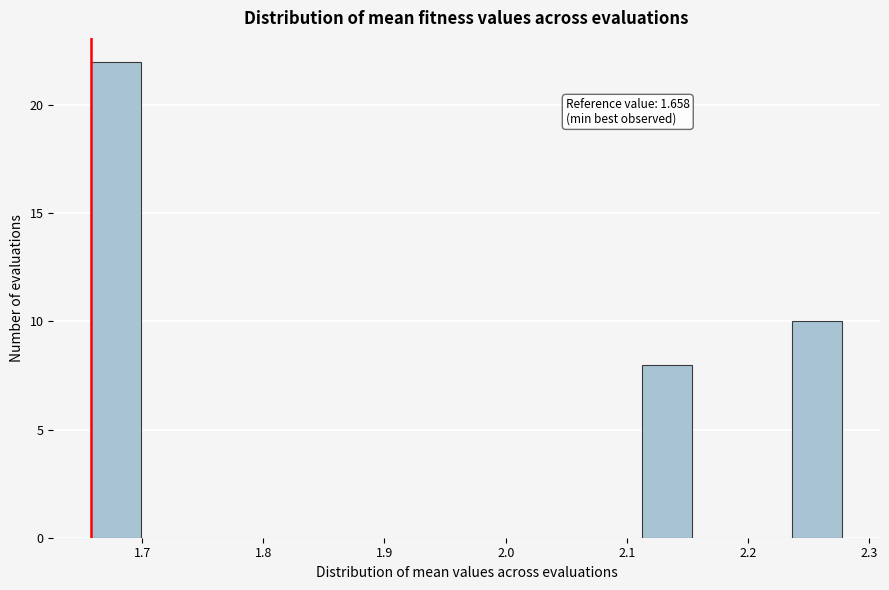

Which range on the x-axis has the tallest bar?

1.66 to 1.70